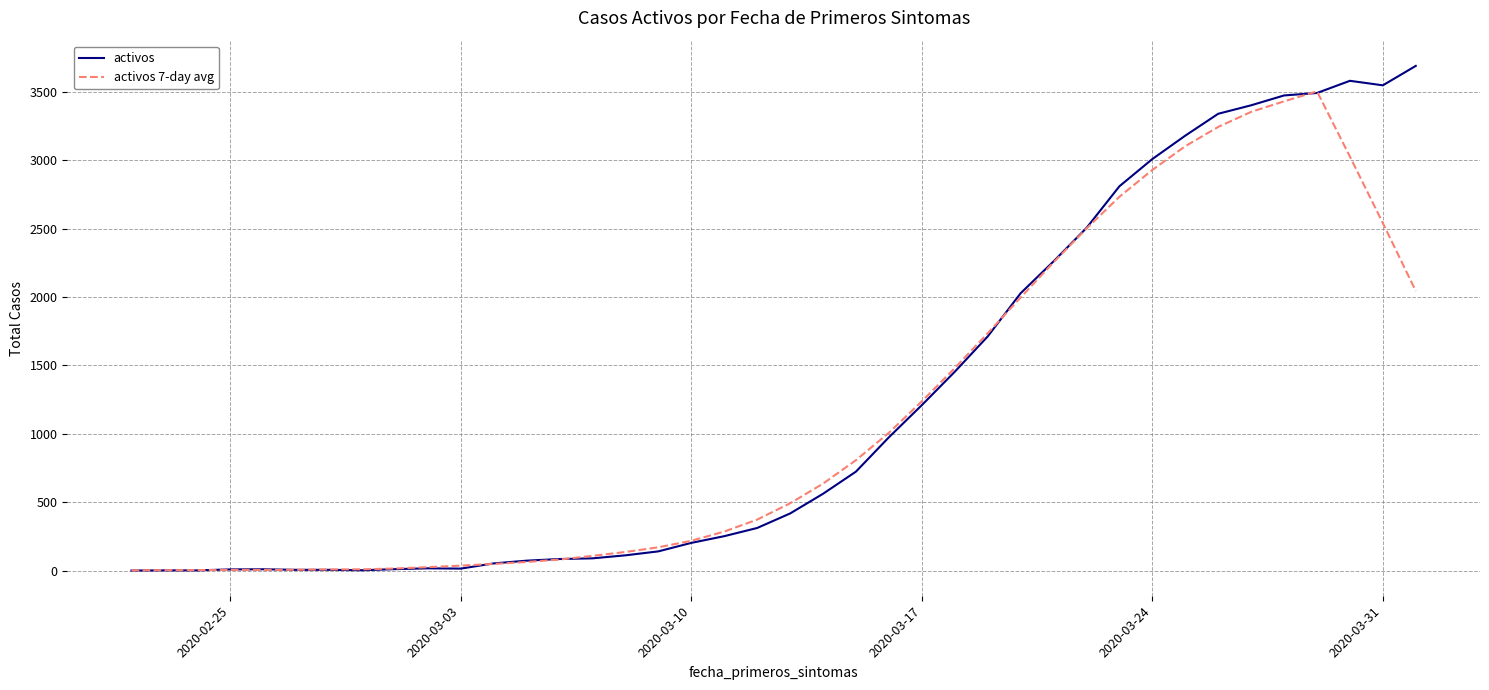

Rank the series by their maximum value, from lowest to highest.

activos 7-day avg, activos